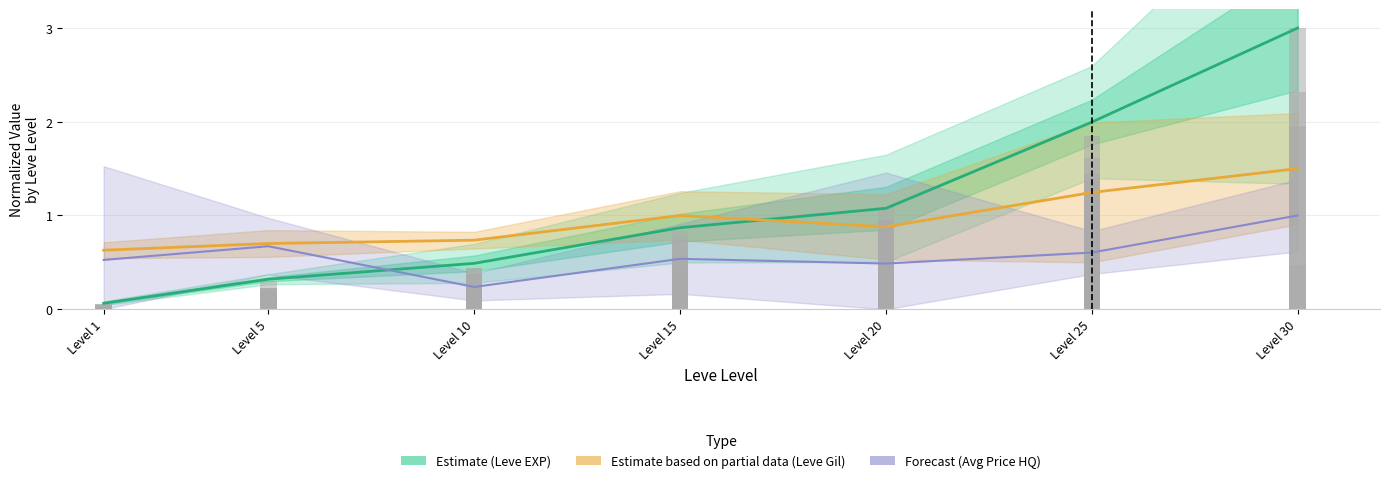

What is the value of the Forecast bar at the 6th from the left?

0.6